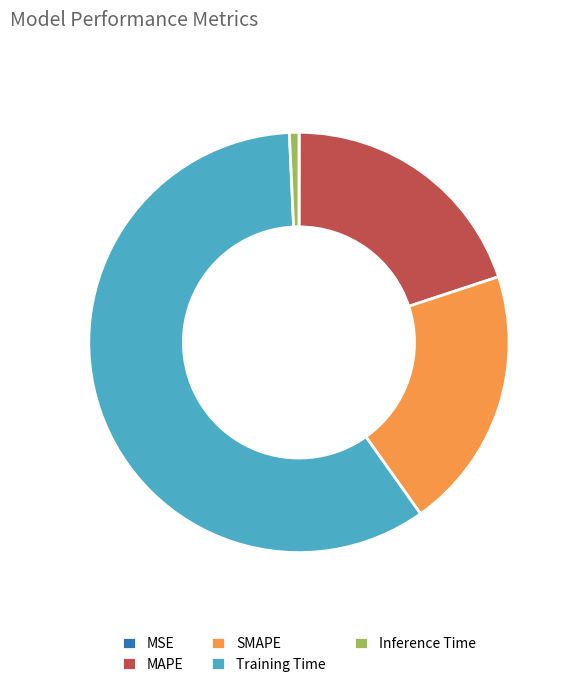

Combined, do SMAPE and Training Time account for over 50%?

Yes